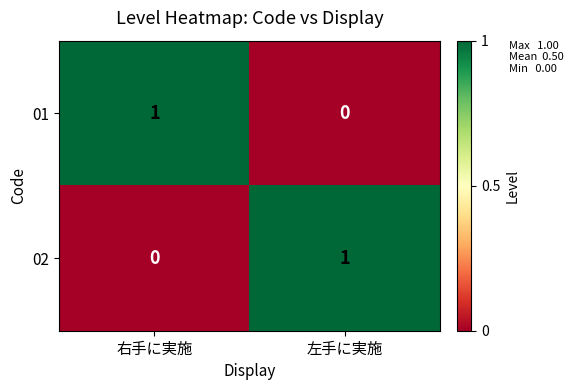

How many distinct data groups are displayed?

2